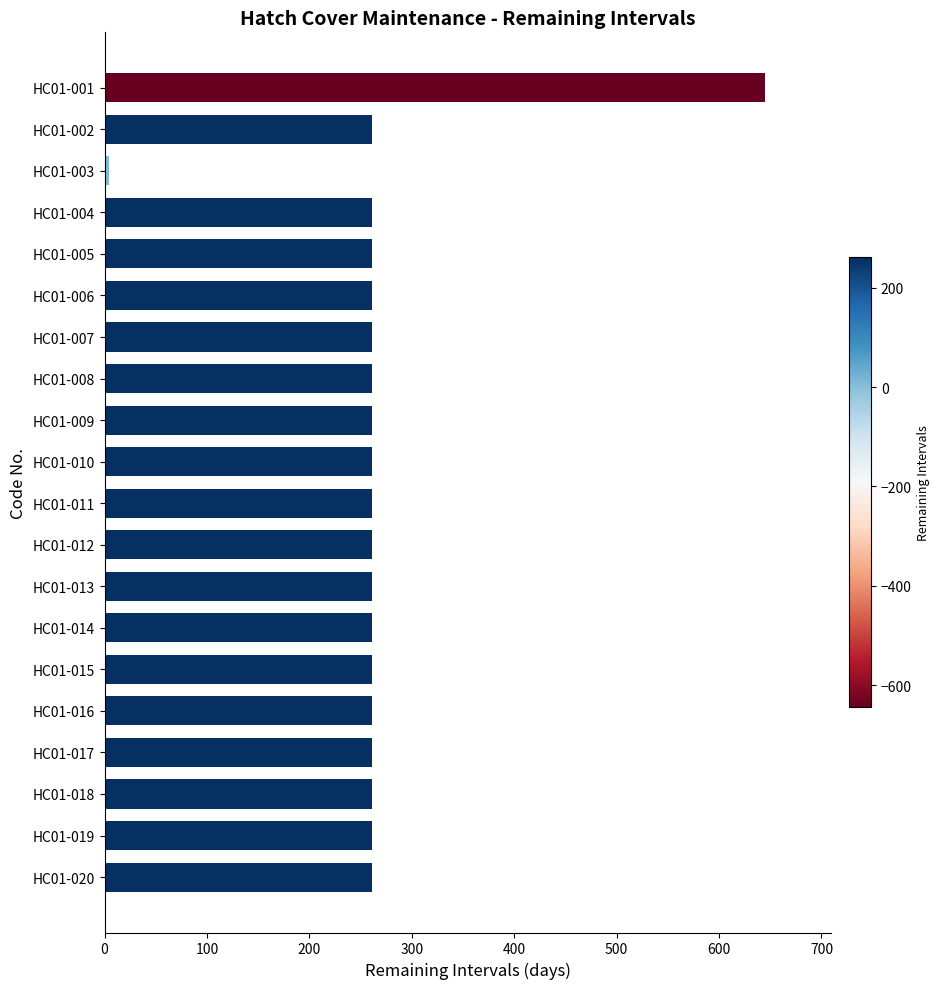

At which category does the chart reach its peak across all series?

HC01-001